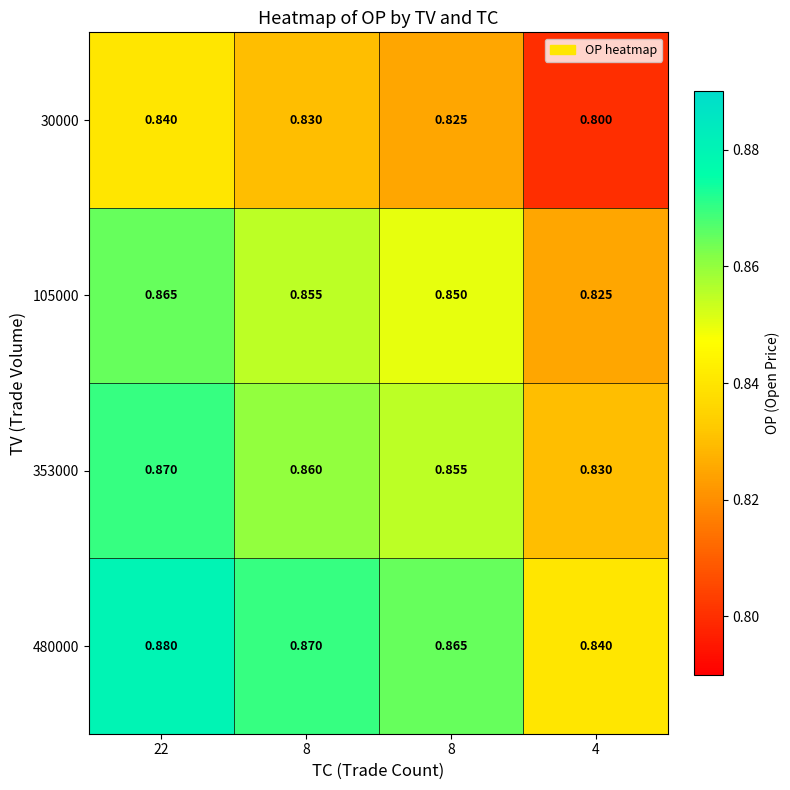

Which series has the largest range (max minus min)?

105000